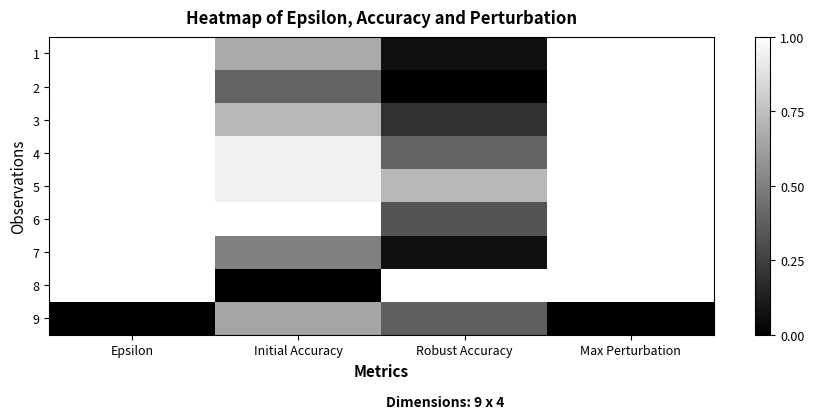

What is the spread (max minus min) of values at Robust Accuracy?

1.0